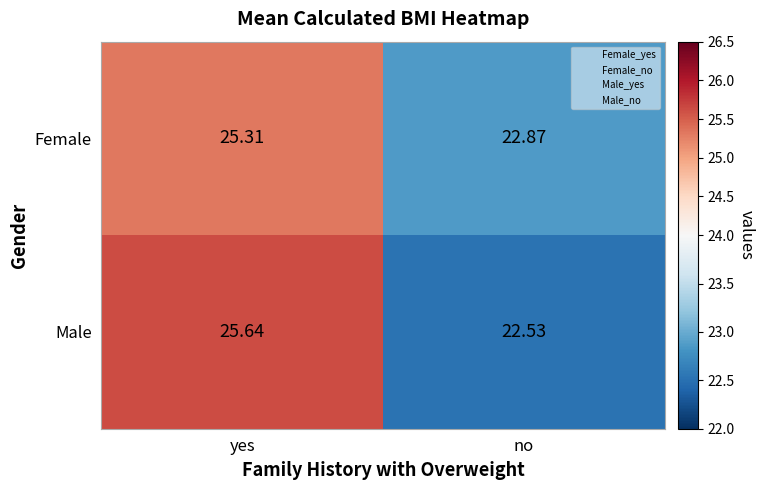

Is the value of Female at yes greater than the value of Male at yes?

No